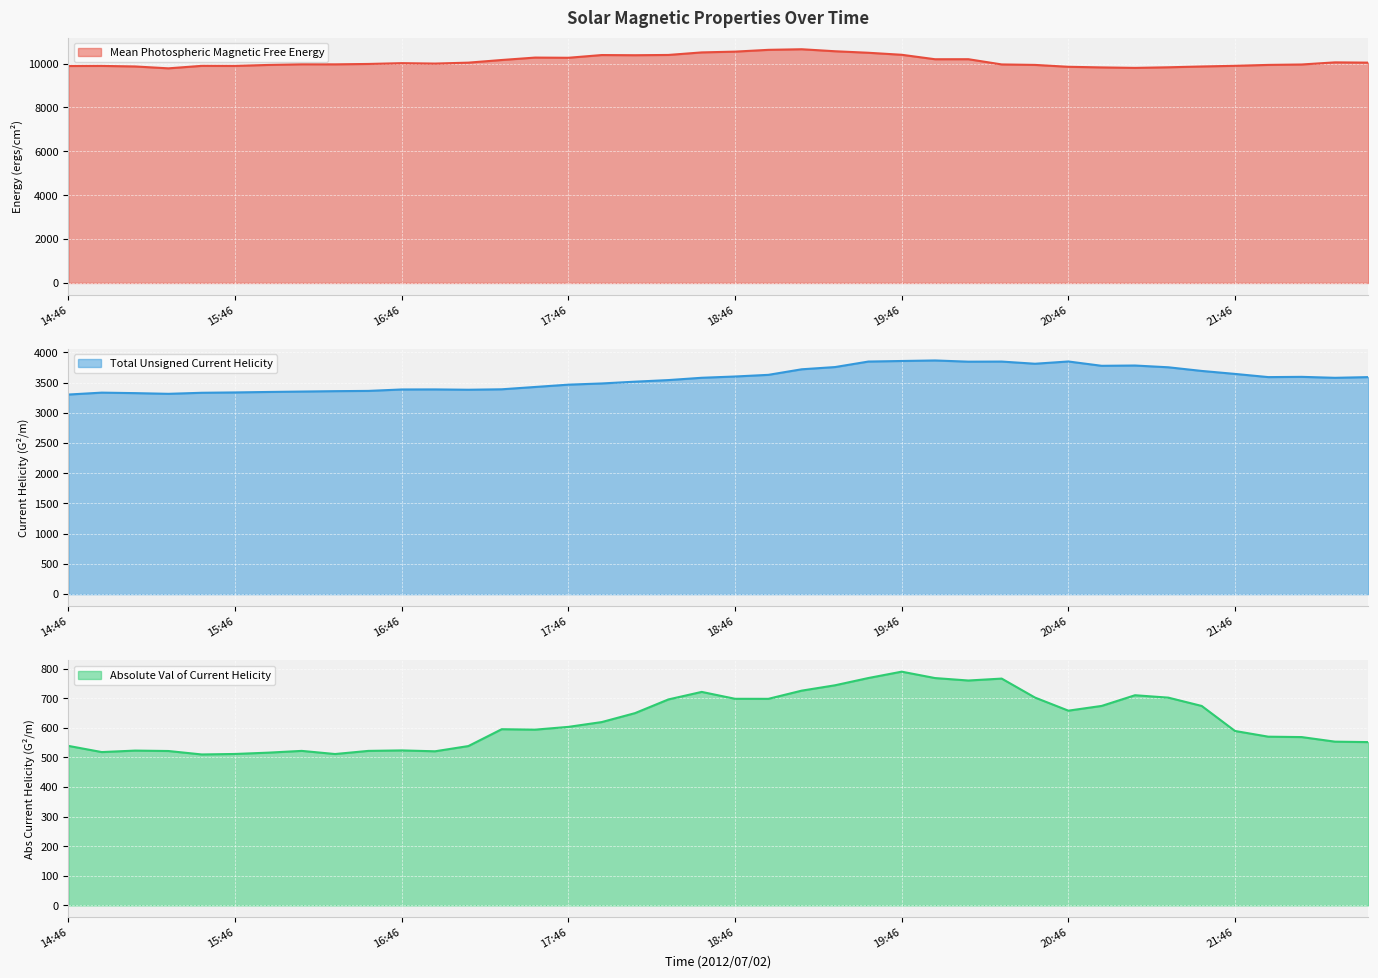

Reading left to right, what are all the values shown in this chart?

Mean Photospheric Magnetic Free Energy: 14:46=9890.1	14:58=9894.0	15:10=9869.2	15:22=9783.4	15:34=9897.0	15:46=9893.6	15:58=9938.9	16:10=9968.1	16:22=9965.3	16:34=9983.4	16:46=10019.8	16:58=10001.2	17:10=10043.0	17:22=10163.7	17:34=10273.9	17:46=10265.1	17:58=10389.4	18:10=10381.3	18:22=10393.7	18:34=10509.8	18:46=10545.0	18:58=10626.6	19:10=10654.0	19:22=10562.3	19:34=10493.3	19:46=10401.7	19:58=10198.3	20:10=10199.6	20:22=9961.6	20:34=9939.8	20:46=9854.2	20:58=9825.8	21:10=9804.2	21:22=9831.4	21:34=9868.3	21:46=9898.7	21:58=9940.1	22:10=9959.0	22:22=10055.9	22:34=10043.5
Total Unsigned Current Helicity: 14:46=3301.1	14:58=3332.5	15:10=3324.4	15:22=3312.8	15:34=3330.1	15:46=3335.9	15:58=3343.6	16:10=3350.3	16:22=3357.0	16:34=3361.1	16:46=3384.8	16:58=3385.7	17:10=3380.5	17:22=3387.8	17:34=3426.1	17:46=3464.4	17:58=3484.3	18:10=3513.7	18:22=3540.1	18:34=3578.2	18:46=3599.3	18:58=3626.6	19:10=3718.5	19:22=3755.4	19:34=3846.5	19:46=3855.7	19:58=3864.6	20:10=3844.4	20:22=3846.2	20:34=3810.3	20:46=3847.6	20:58=3776.2	21:10=3780.9	21:22=3751.7	21:34=3691.3	21:46=3642.1	21:58=3589.2	22:10=3593.5	22:22=3577.6	22:34=3589.3
Absolute Val of Current Helicity: 14:46=538.9	14:58=518.0	15:10=523.0	15:22=521.6	15:34=510.0	15:46=511.6	15:58=516.1	16:10=522.0	16:22=511.5	16:34=522.0	16:46=523.6	16:58=520.7	17:10=538.4	17:22=595.3	17:34=593.8	17:46=603.2	17:58=619.4	18:10=649.7	18:22=695.9	18:34=721.4	18:46=698.1	18:58=698.0	19:10=725.6	19:22=743.8	19:34=768.3	19:46=789.7	19:58=768.1	20:10=759.9	20:22=766.4	20:34=702.2	20:46=658.0	20:58=674.0	21:10=710.1	21:22=702.0	21:34=673.9	21:46=589.3	21:58=570.1	22:10=568.7	22:22=553.2	22:34=551.7